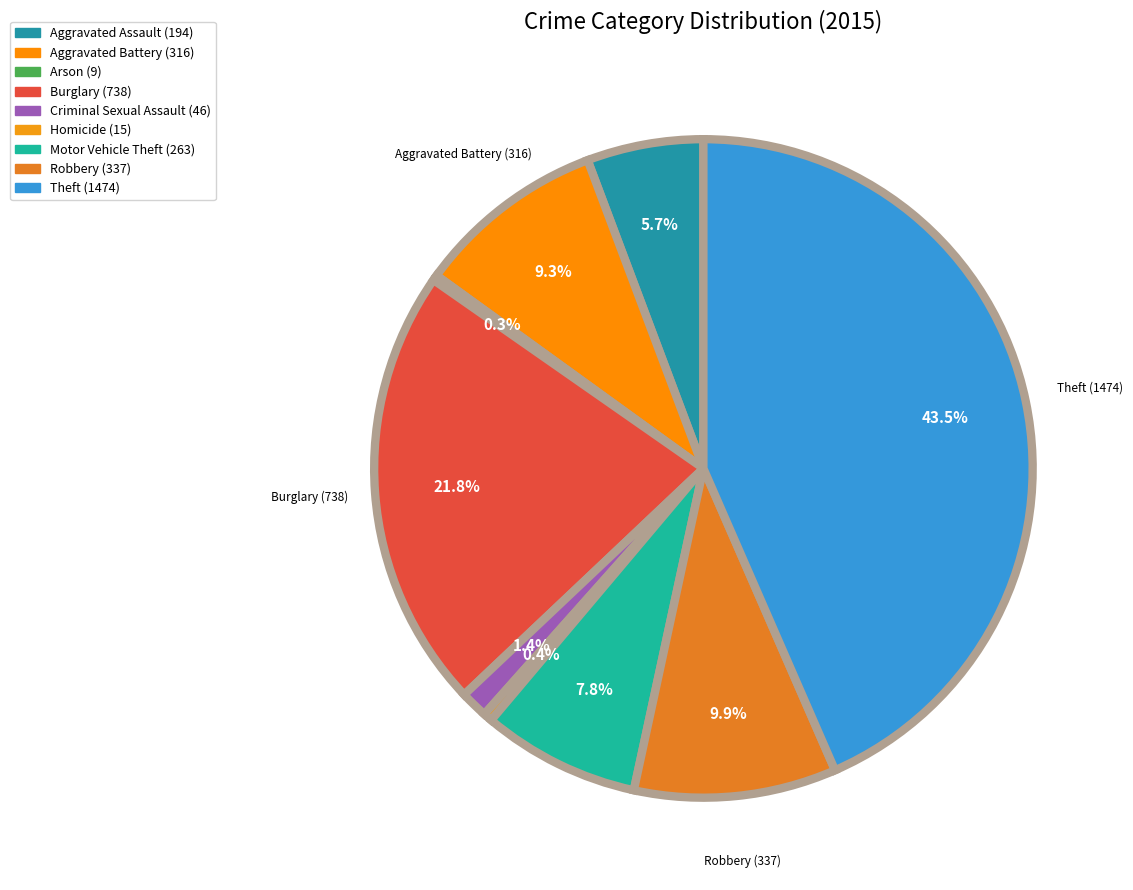

To the nearest percent, what percentage of the pie is Theft (1474)?

43%